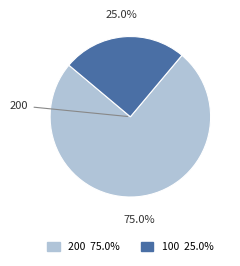

How many slices are in this pie chart?

2